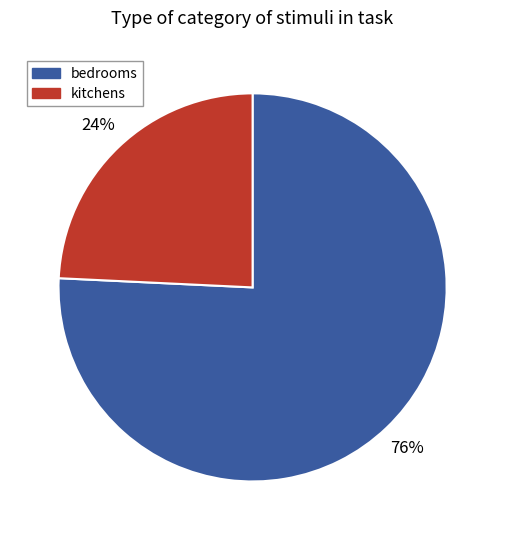

To the nearest percent, what is the difference between the largest and smallest slice percentages?

52%